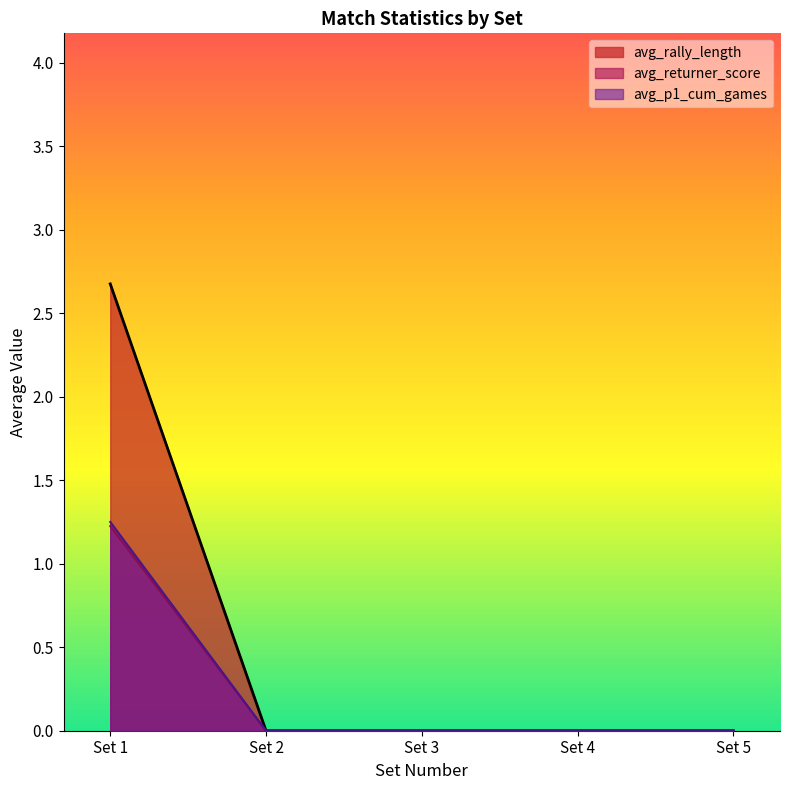

Does the chart display data point markers on the line(s)?

No